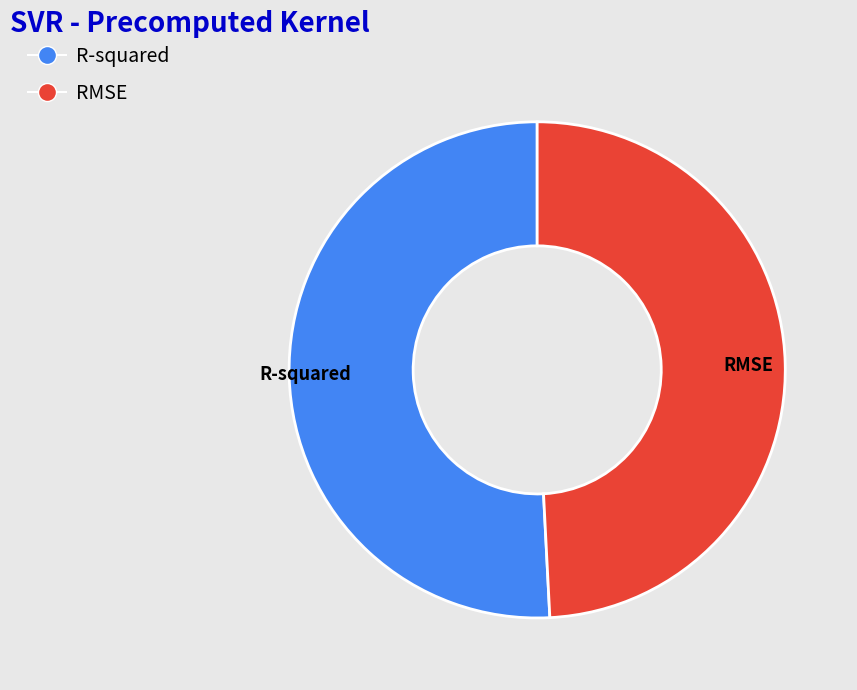

What is the smallest slice in the pie chart?

RMSE